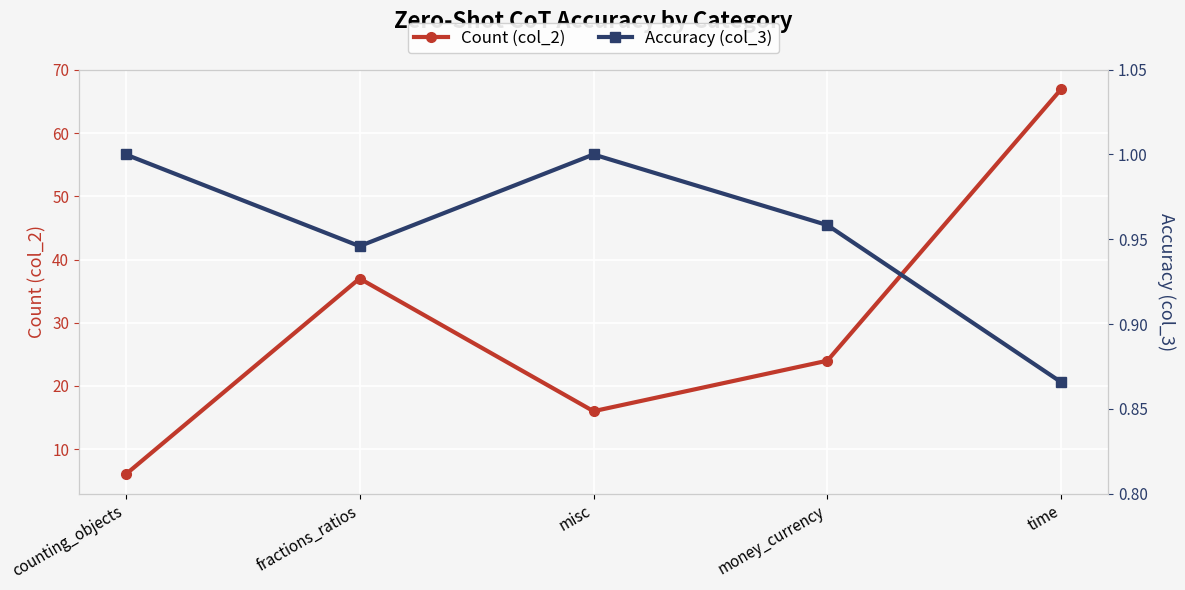

Reading left to right, transcribe all the data shown in this chart.

Count (col_2): 6.0	37.0	16.0	24.0	67.0
Accuracy (col_3): 1.0	0.9	1.0	1.0	0.9